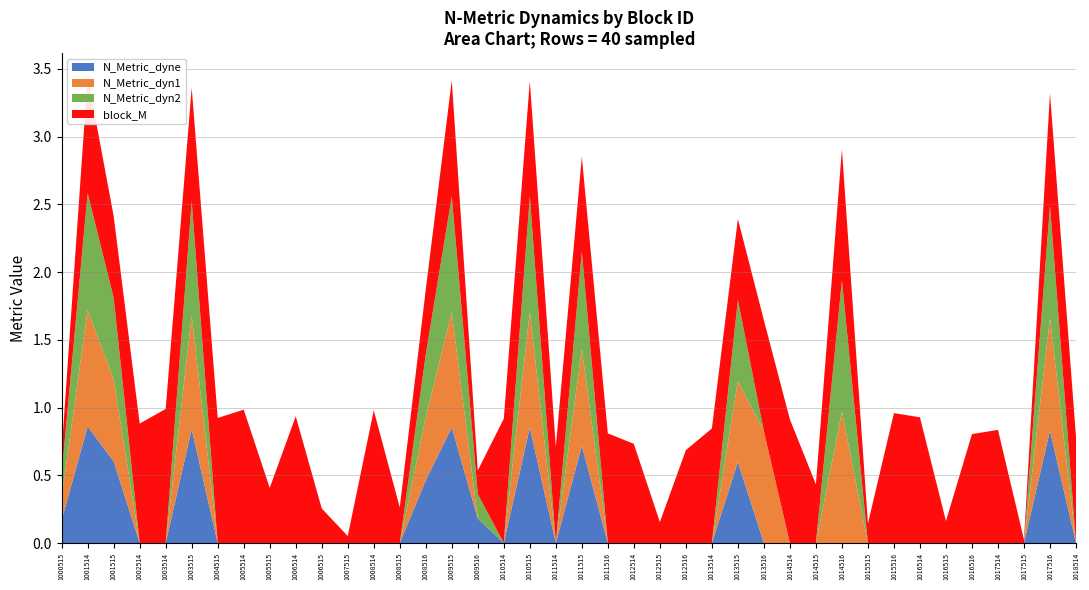

Reading left to right, list all the values displayed in this chart.

N_Metric_dyne: 1000515=0.2	1001514=0.9	1001515=0.6	1002514=0.0	1003514=0.0	1003515=0.8	1004515=0.0	1005514=0.0	1005515=0.0	1006514=0.0	1006515=0.0	1007515=0.0	1008514=0.0	1008515=0.0	1008516=0.5	1009515=0.9	1009516=0.2	1010514=0.0	1010515=0.9	1011514=0.0	1011515=0.7	1011516=0.0	1012514=0.0	1012515=0.0	1012516=0.0	1013514=0.0	1013515=0.6	1013516=0.0	1014514=0.0	1014515=0.0	1014516=0.0	1015515=0.0	1015516=0.0	1016514=0.0	1016515=0.0	1016516=0.0	1017514=0.0	1017515=0.0	1017516=0.8	1018514=0.0
N_Metric_dyn1: 1000515=0.2	1001514=0.9	1001515=0.6	1002514=0.0	1003514=0.0	1003515=0.8	1004515=0.0	1005514=0.0	1005515=0.0	1006514=0.0	1006515=0.0	1007515=0.0	1008514=0.0	1008515=0.0	1008516=0.5	1009515=0.9	1009516=0.0	1010514=0.0	1010515=0.9	1011514=0.0	1011515=0.7	1011516=0.0	1012514=0.0	1012515=0.0	1012516=0.0	1013514=0.0	1013515=0.6	1013516=0.8	1014514=0.0	1014515=0.0	1014516=1.0	1015515=0.0	1015516=0.0	1016514=0.0	1016515=0.0	1016516=0.0	1017514=0.0	1017515=0.0	1017516=0.8	1018514=0.0
N_Metric_dyn2: 1000515=0.2	1001514=0.9	1001515=0.6	1002514=0.0	1003514=0.0	1003515=0.8	1004515=0.0	1005514=0.0	1005515=0.0	1006514=0.0	1006515=0.0	1007515=0.0	1008514=0.0	1008515=0.0	1008516=0.5	1009515=0.9	1009516=0.2	1010514=0.0	1010515=0.9	1011514=0.0	1011515=0.7	1011516=0.0	1012514=0.0	1012515=0.0	1012516=0.0	1013514=0.0	1013515=0.6	1013516=0.0	1014514=0.0	1014515=0.0	1014516=1.0	1015515=0.0	1015516=0.0	1016514=0.0	1016515=0.0	1016516=0.0	1017514=0.0	1017515=0.0	1017516=0.8	1018514=0.0
block_M: 1000515=0.2	1001514=0.9	1001515=0.6	1002514=0.9	1003514=1.0	1003515=0.8	1004515=0.9	1005514=1.0	1005515=0.4	1006514=0.9	1006515=0.3	1007515=0.1	1008514=1.0	1008515=0.3	1008516=0.5	1009515=0.9	1009516=0.2	1010514=0.9	1010515=0.9	1011514=0.7	1011515=0.7	1011516=0.8	1012514=0.7	1012515=0.2	1012516=0.7	1013514=0.8	1013515=0.6	1013516=0.8	1014514=0.9	1014515=0.4	1014516=1.0	1015515=0.1	1015516=1.0	1016514=0.9	1016515=0.2	1016516=0.8	1017514=0.8	1017515=0.0	1017516=0.8	1018514=0.8